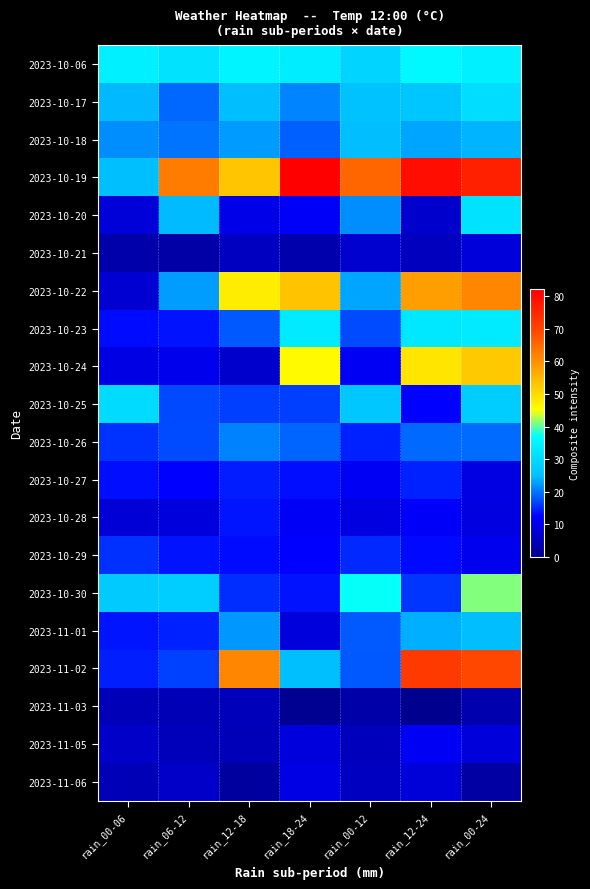

What is the greatest value displayed?

82.2